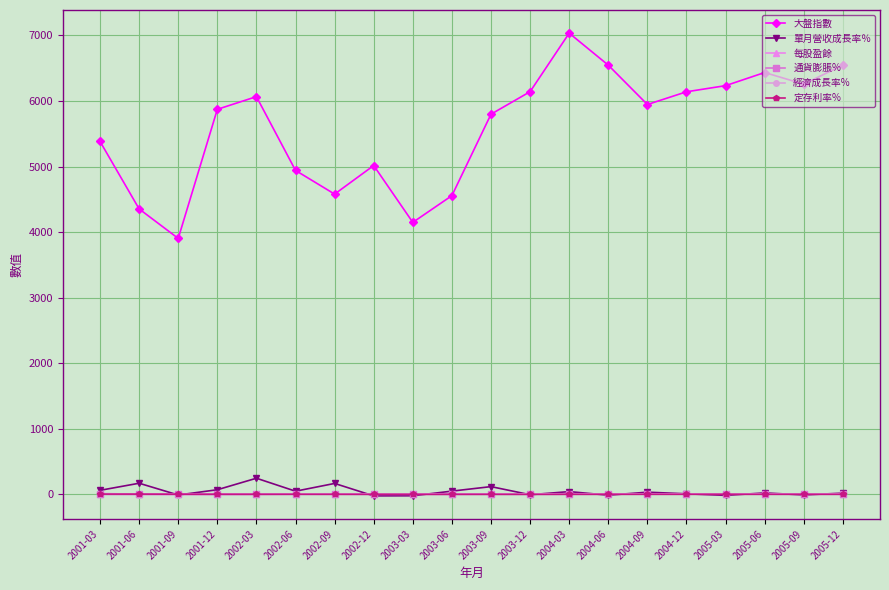

How many lines are shown in the chart?

6